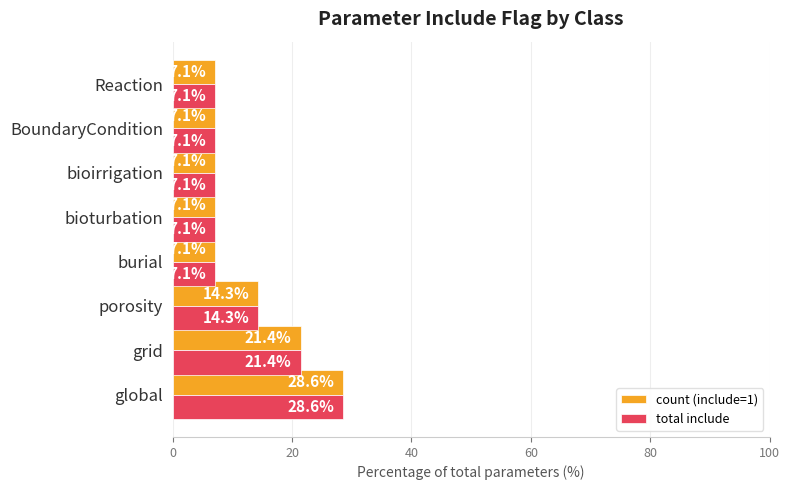

At how many categories does at least one series exceed 11?

3